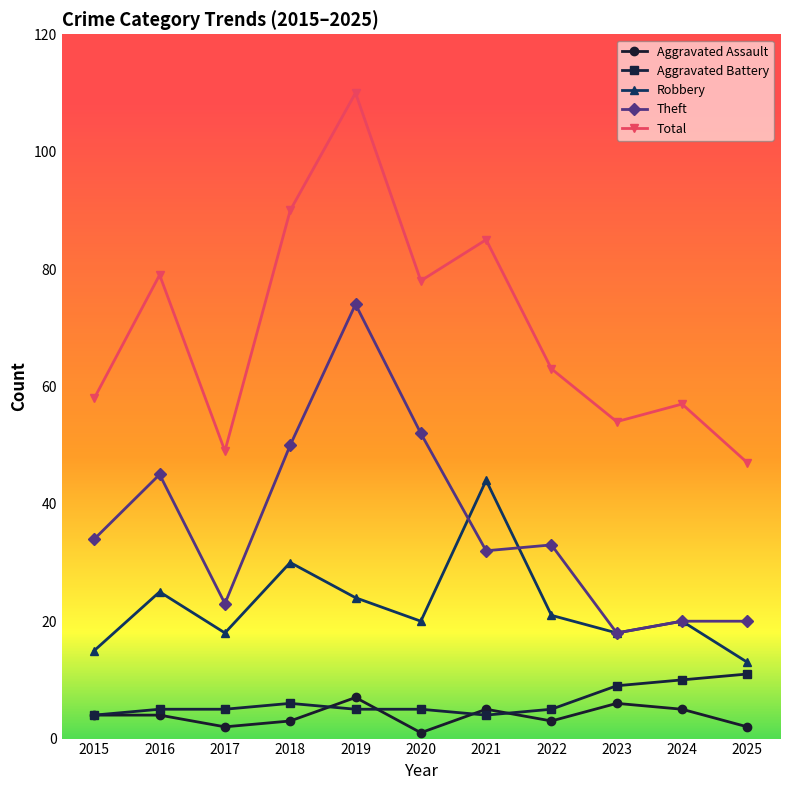

Which series changed the most between 2015 and 2023?

Theft